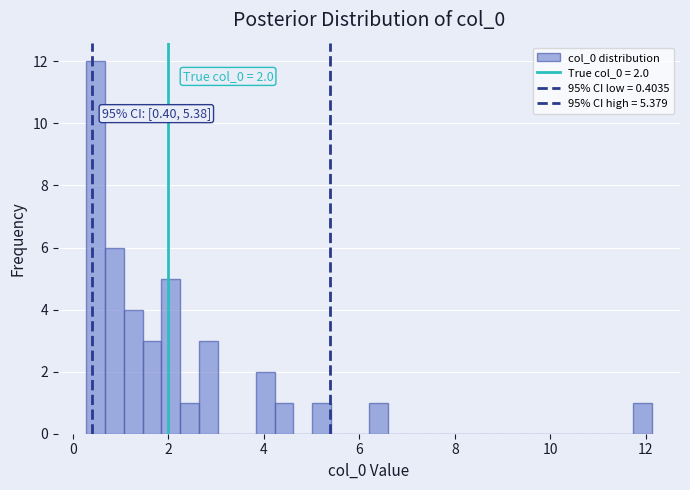

Read against the x-axis, roughly where is the centre of the tallest bar?

0.4